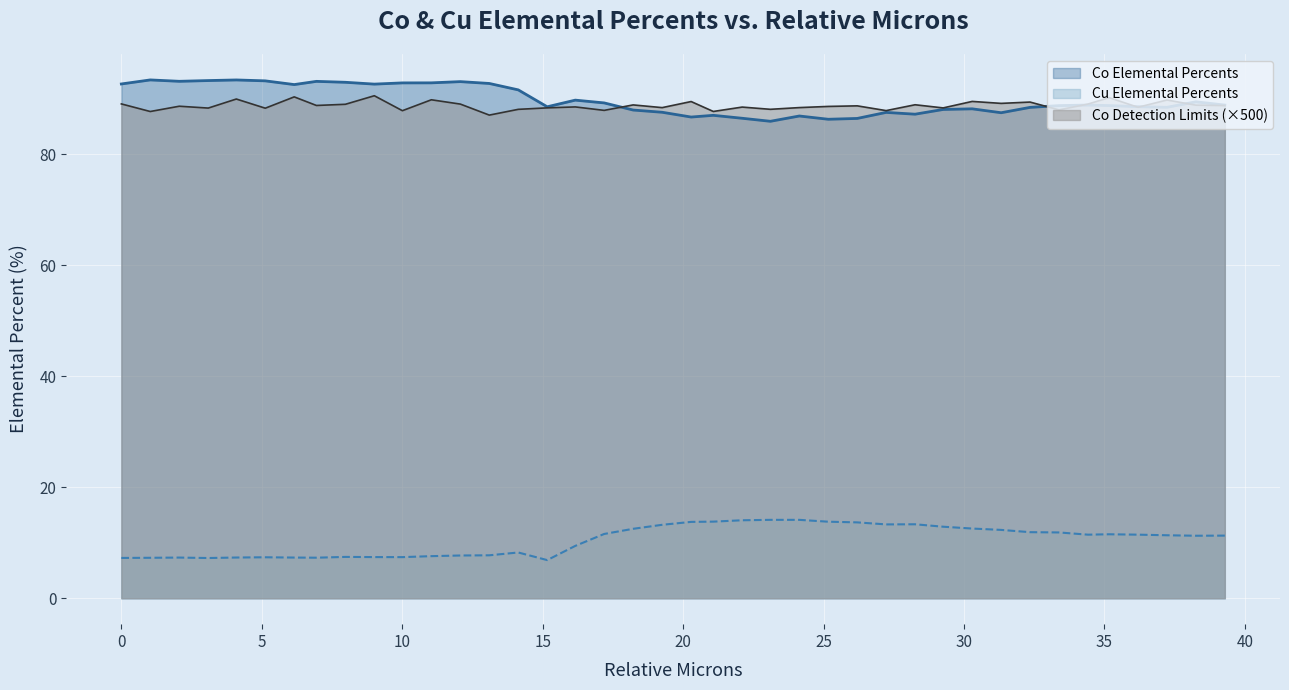

Does the chart display data point markers on the line(s)?

No